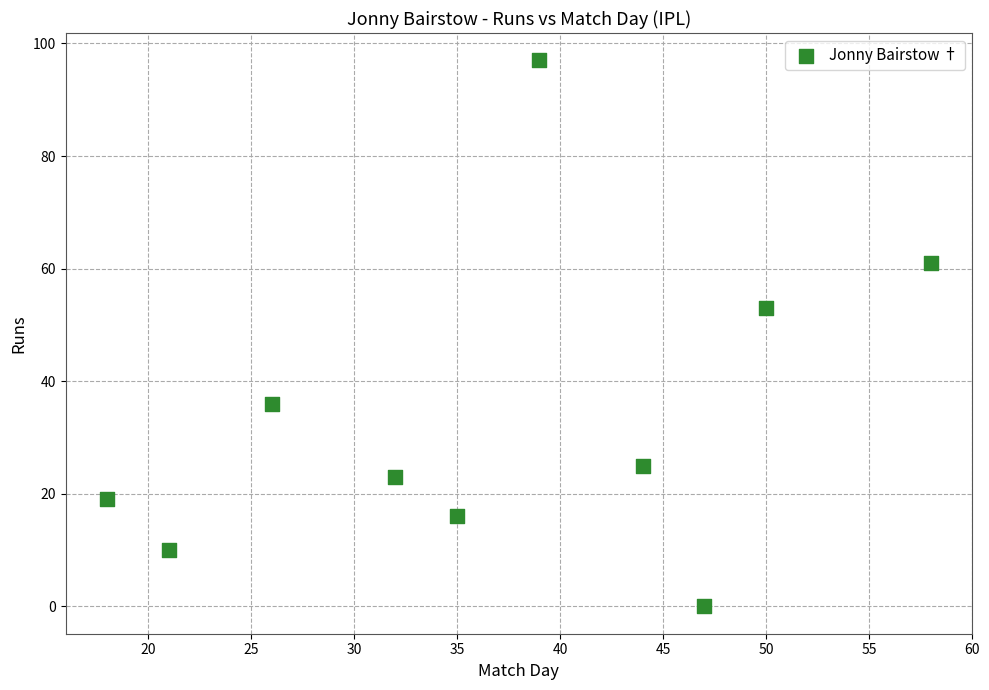

What Y value in the scatter plot is closest to 48?

53